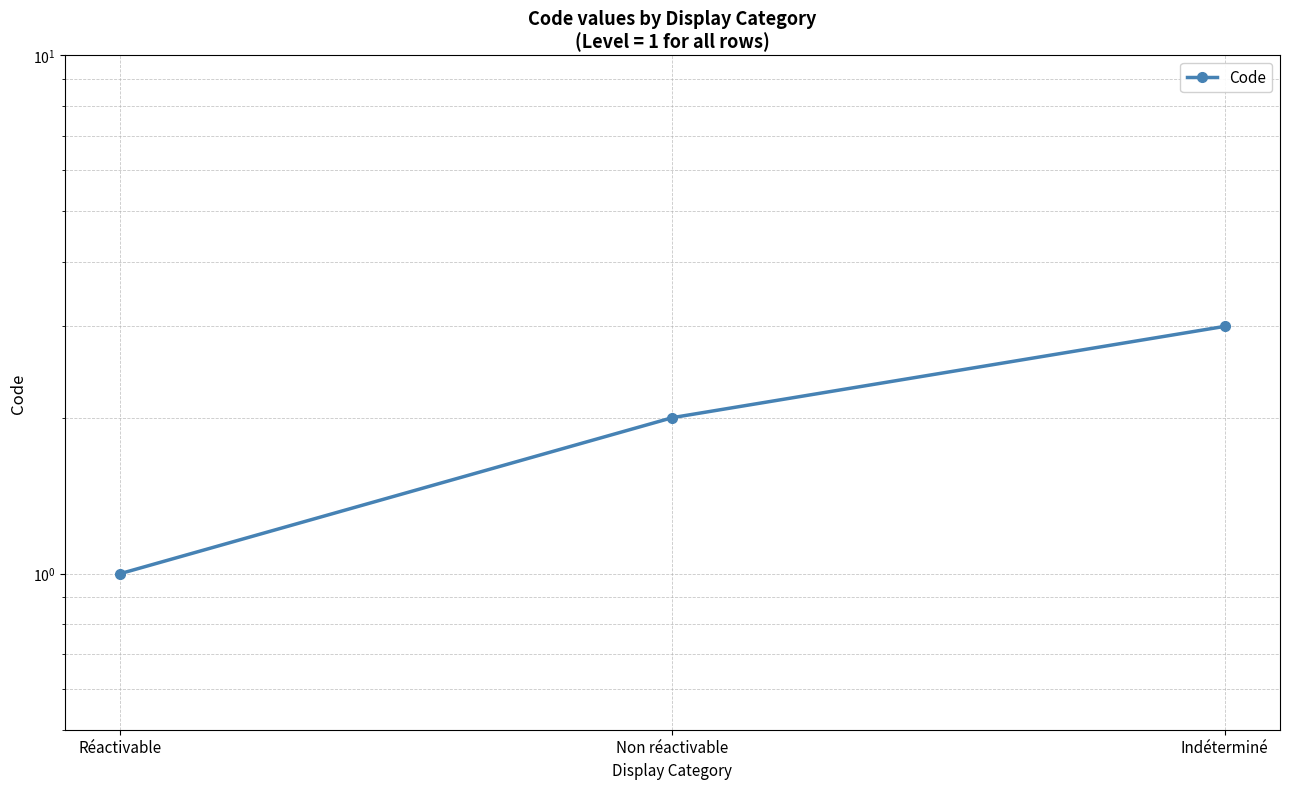

Reading left to right, extract all data points from this chart.

1	2	3